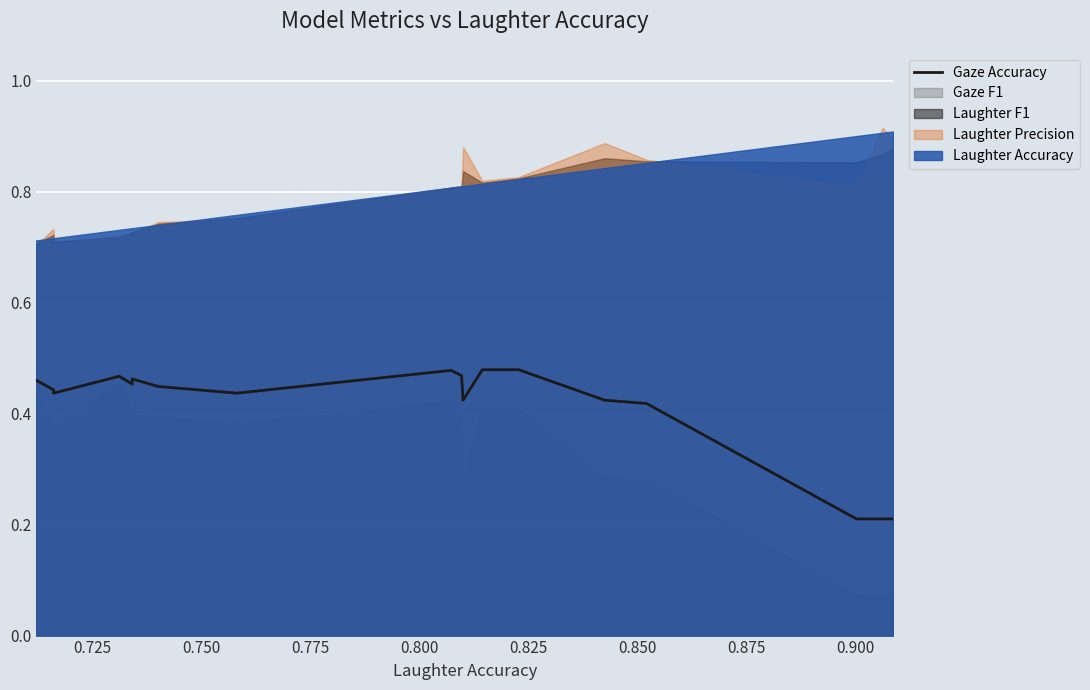

Does the chart display data point markers on the line(s)?

No